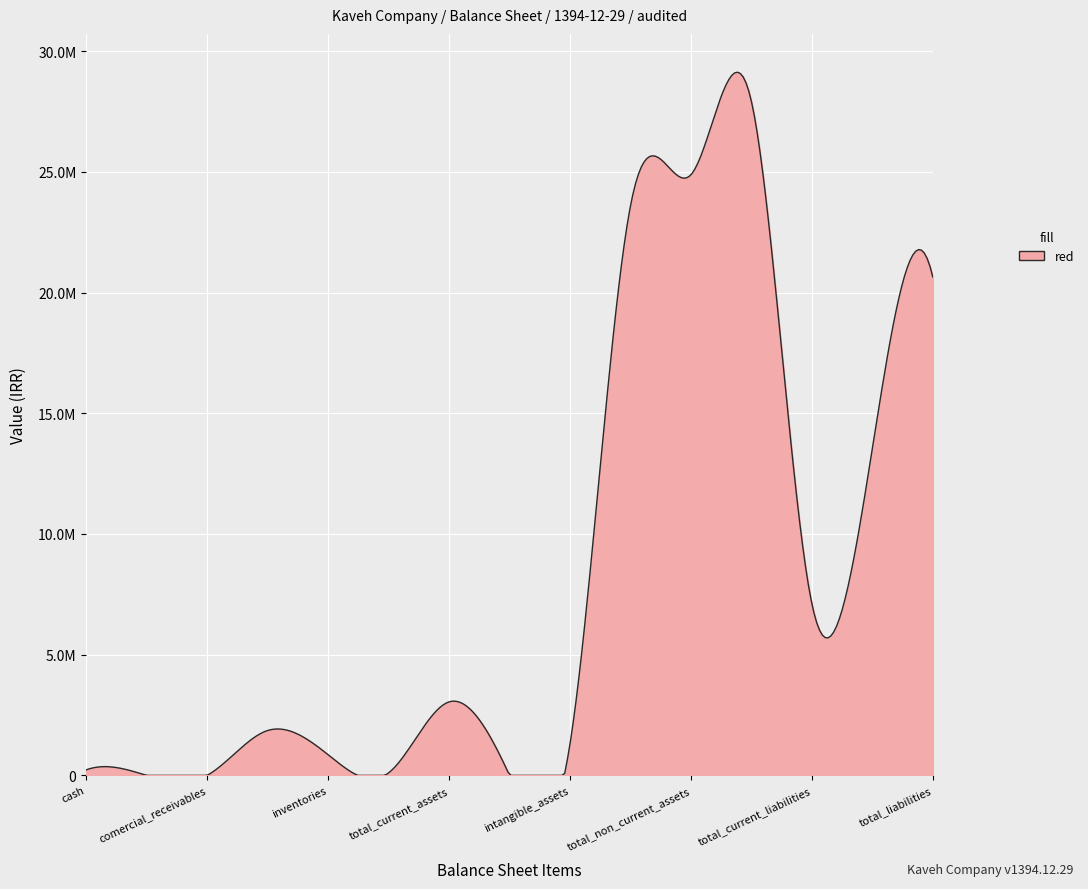

Does the chart display data point markers on the line(s)?

No